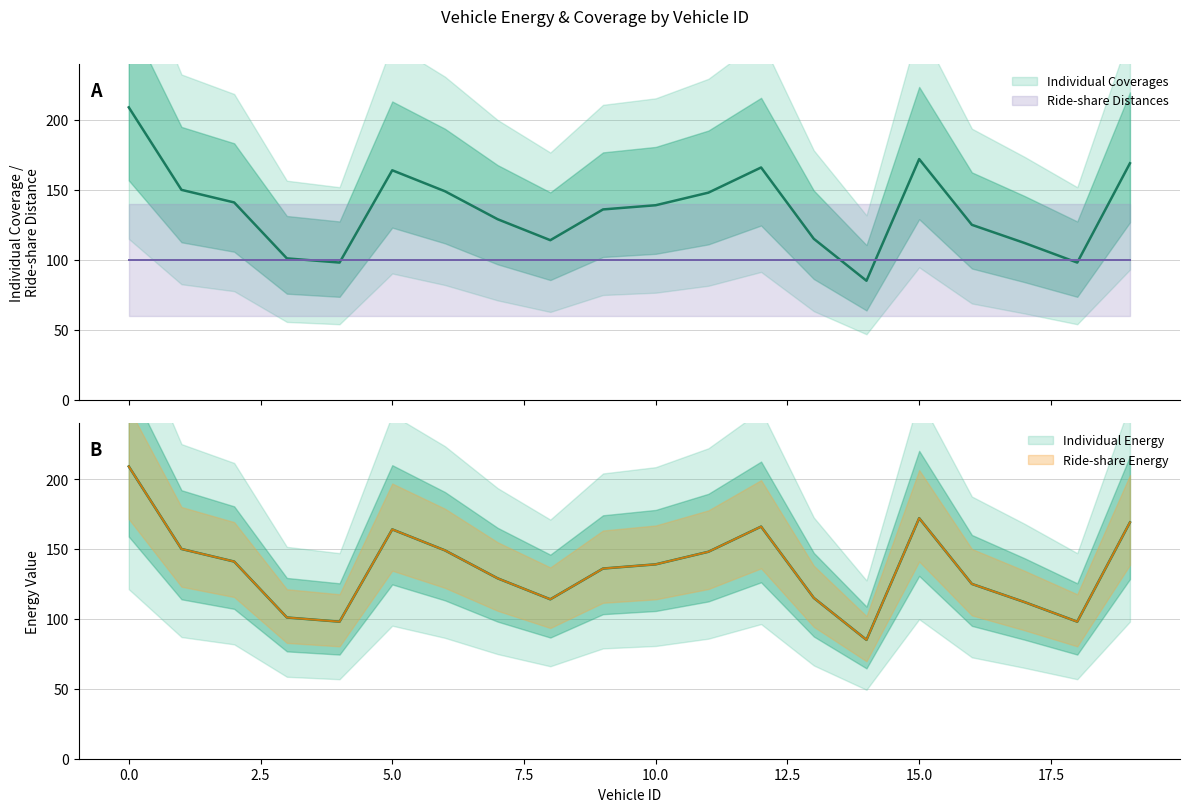

At which category does Individual Coverages reach its first local peak?

5